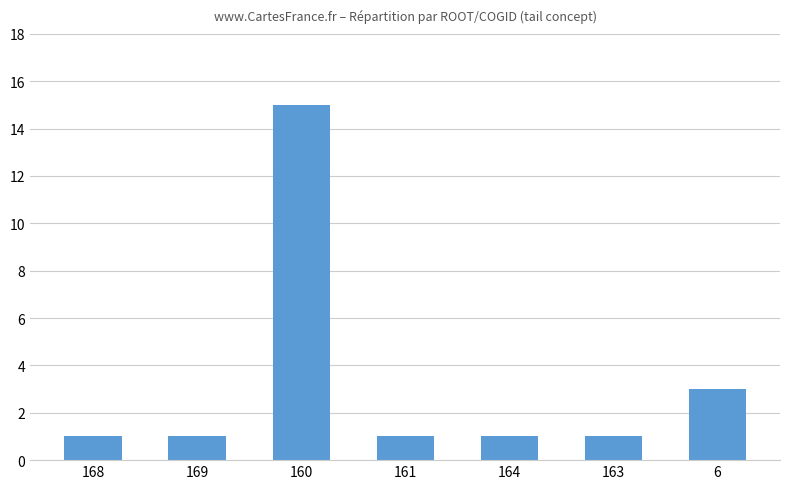

What is the maximum value shown in the chart?

15